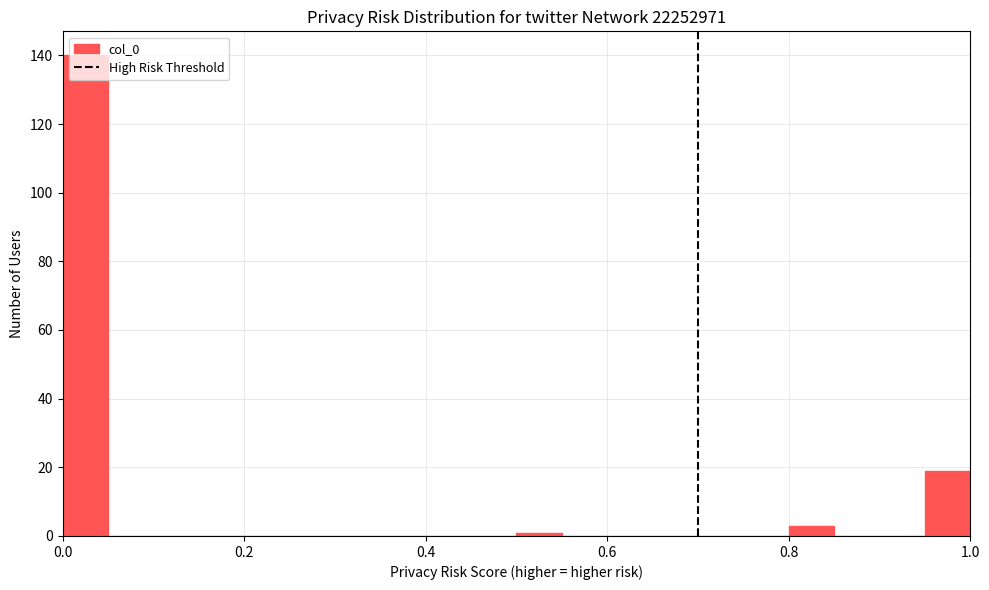

Around what value on the x-axis is the tallest bar? Give the approximate position of its centre, as read against the axis.

0.02